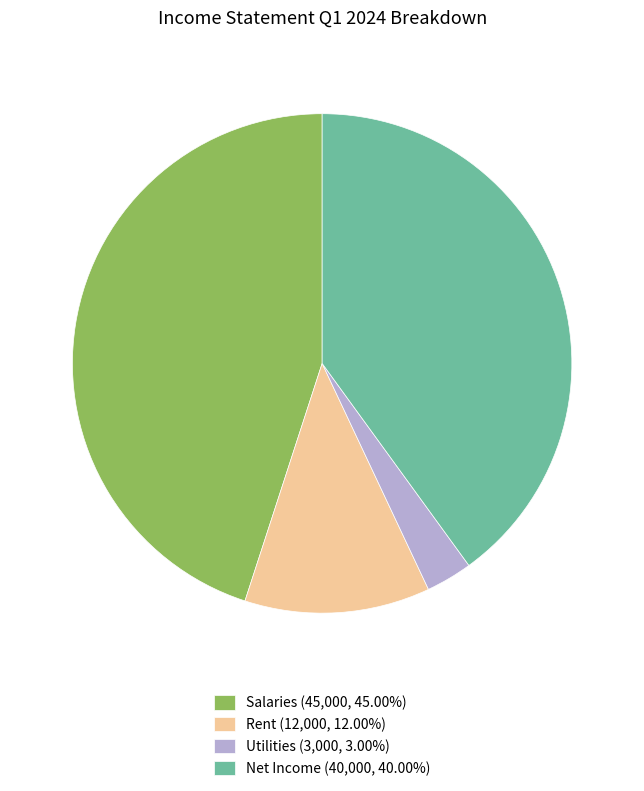

Is the sum of Utilities (3,000, 3.00%) and Rent (12,000, 12.00%) greater than half?

No